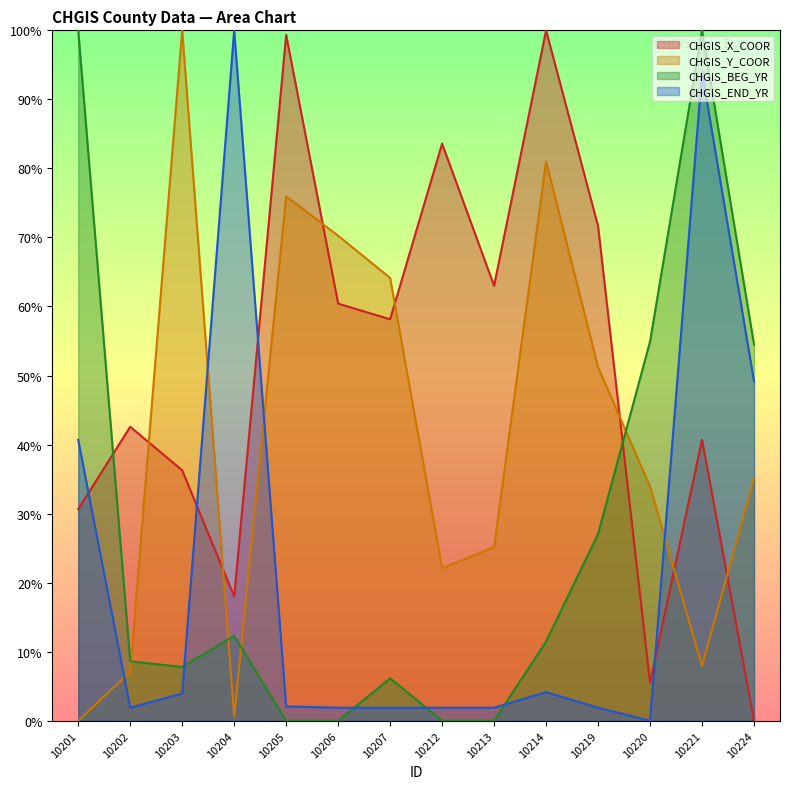

Which has a higher value, 10224 or 10205?

10205